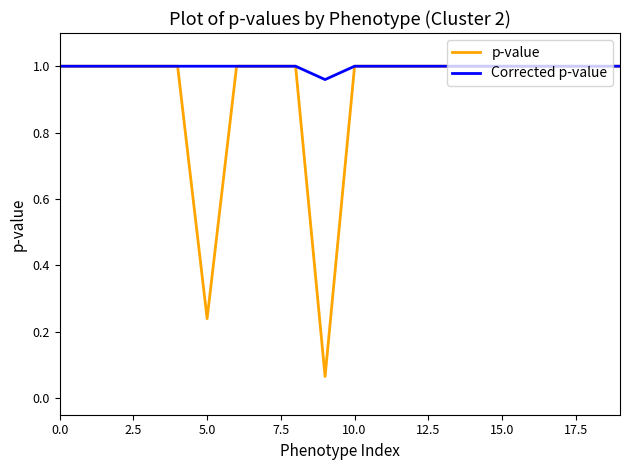

At how many categories does at least one series exceed 0?

20